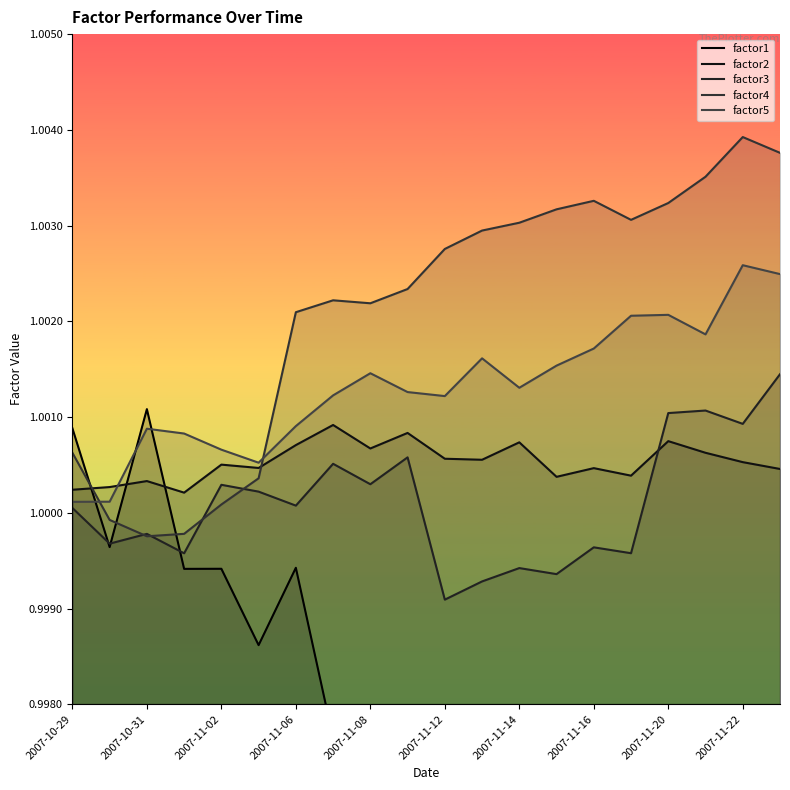

After their last crossing, which series has the higher values: factor5 or factor2?

factor5